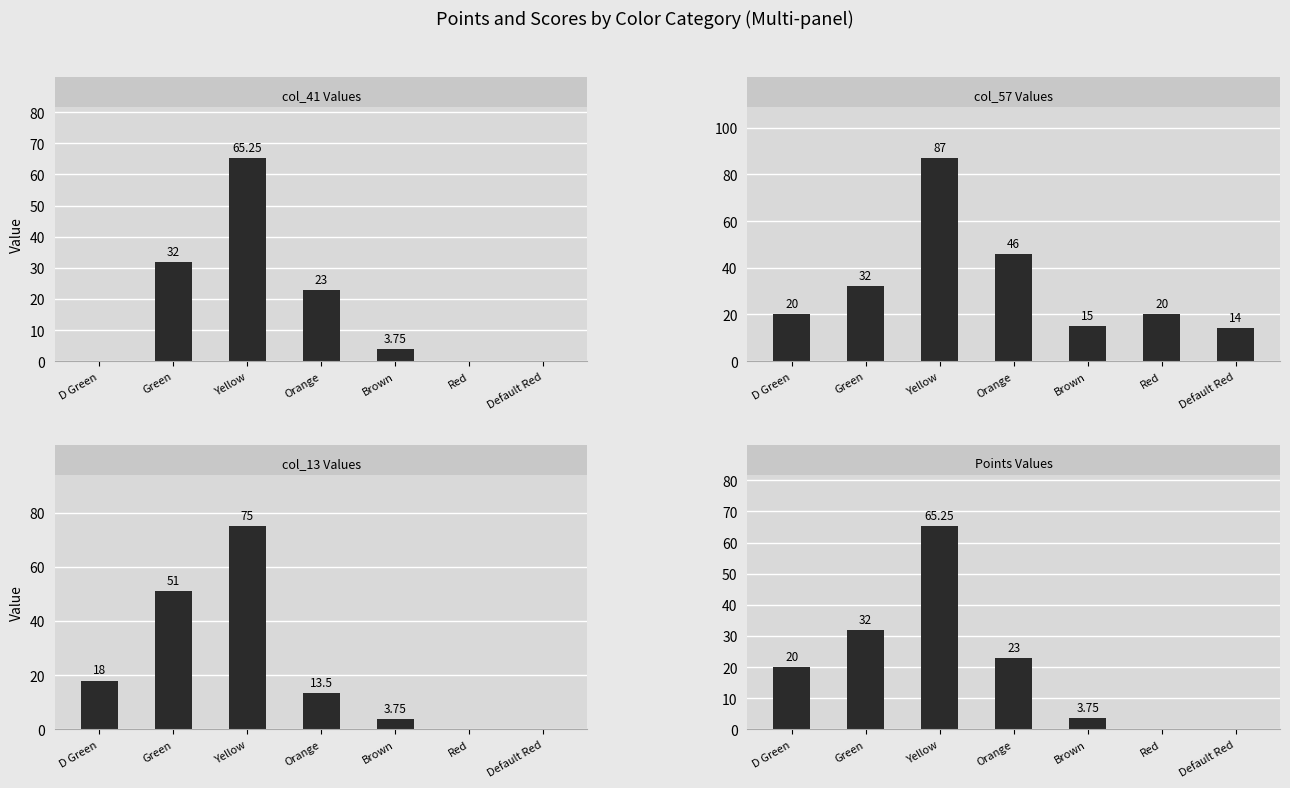

How many groups of bars are there?

7